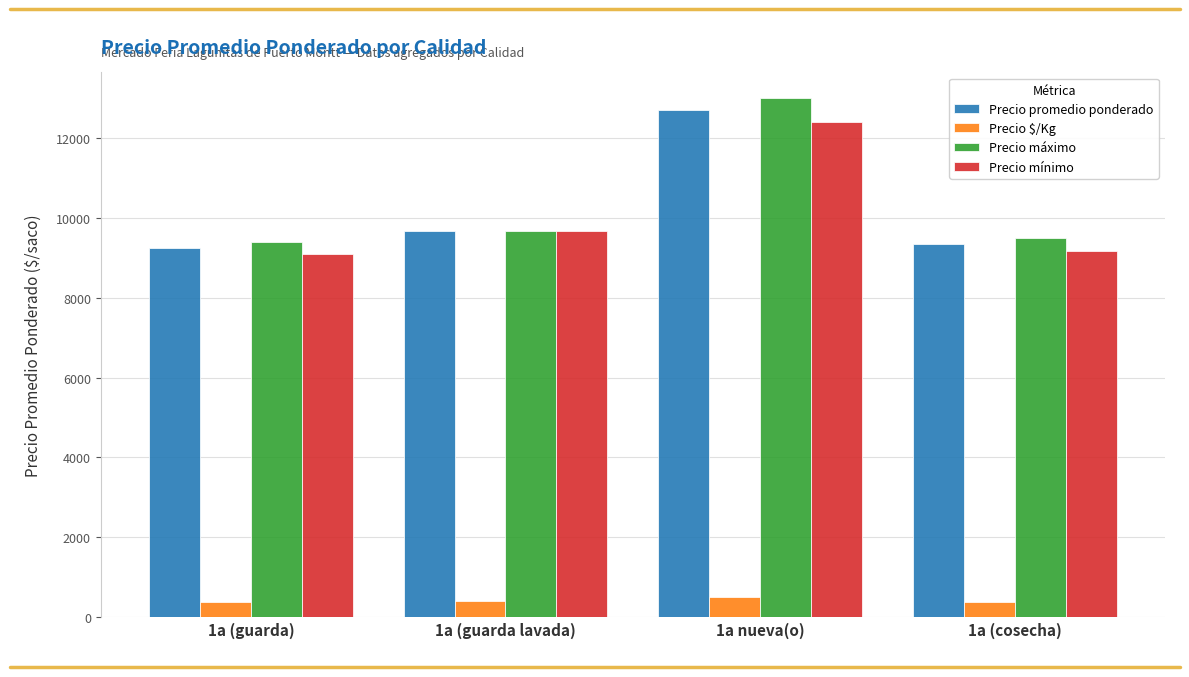

True or false: Precio $/Kg has a value of 374 at 1a (cosecha).

True